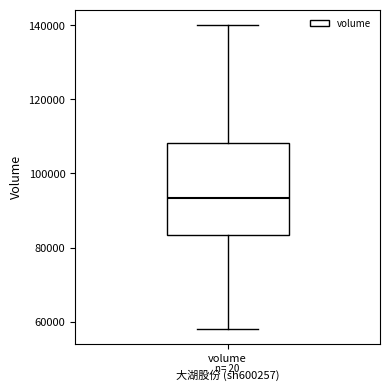

Read this box plot against the y-axis: the position of the median line, the range covered by the box, and the ends of both whiskers. The values are not printed on the chart, so give them approximately, as read against the axis.

median 94000, box 84000 to 108000, whiskers 58000 to 140000